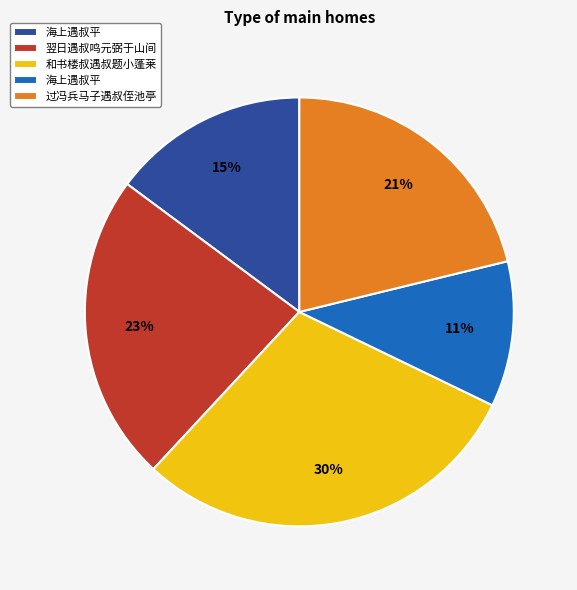

Does any single category account for the majority?

No